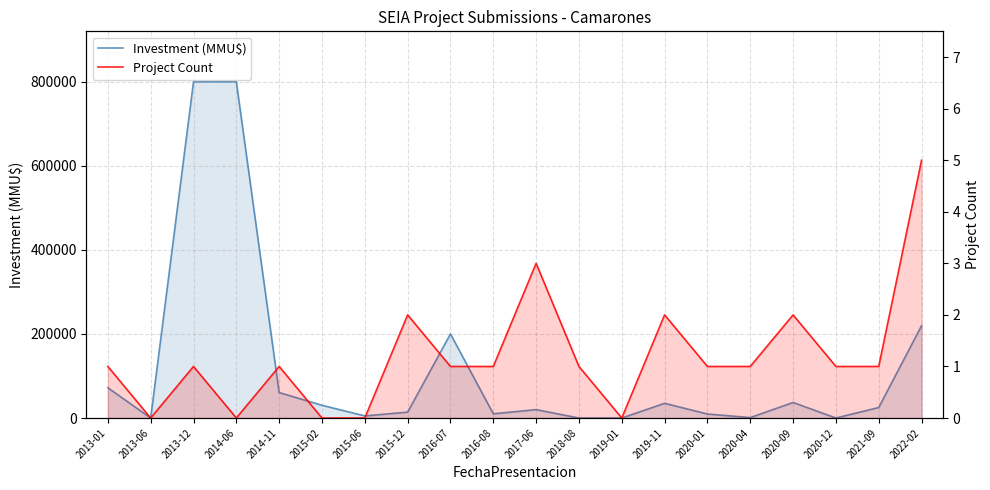

Is the value of Investment (MMU$) at 2019-11 greater than the value of Project Count at 2020-01?

Yes